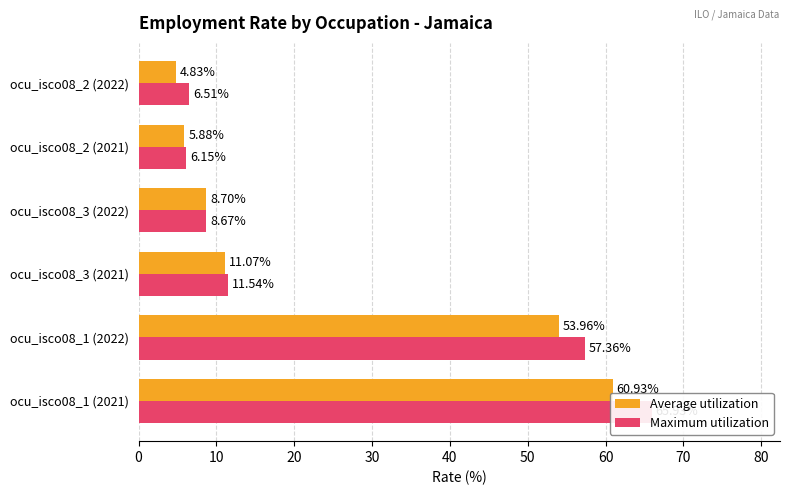

Reading right to left, extract all data points from this chart.

Average utilization: 4.8	5.9	8.7	11.1	54.0	60.9
Maximum utilization: 6.5	6.1	8.7	11.5	57.4	65.9